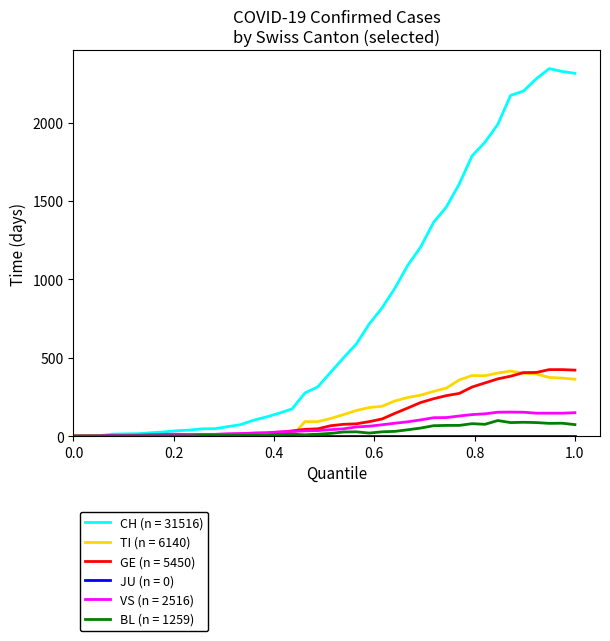

Which series has the largest range (max minus min)?

CH (n = 31516)